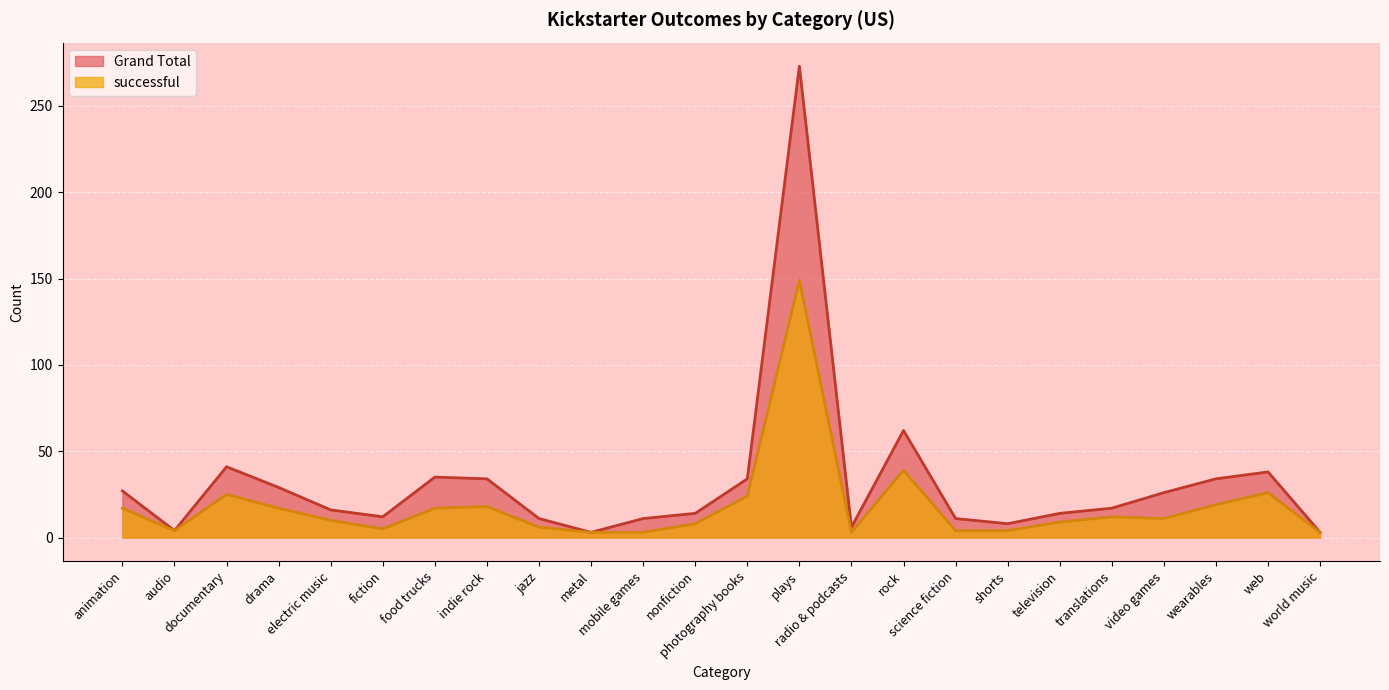

At which label does Grand Total reach its peak?

plays